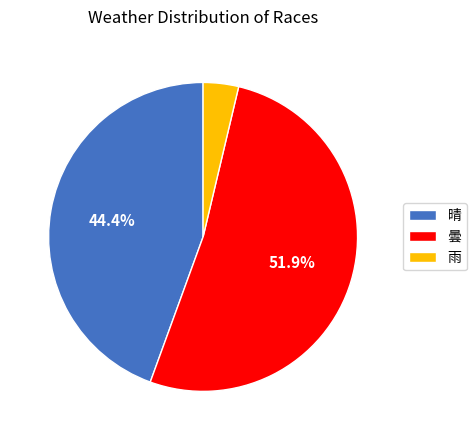

To the nearest percent, what percentage of the pie is 曇?

52%